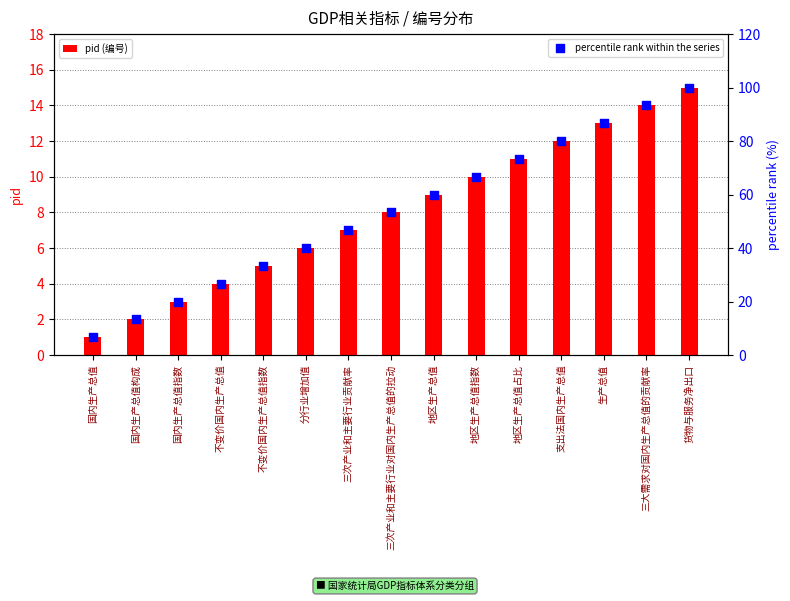

At which category is the sum across all series the highest?

货物与服务净出口